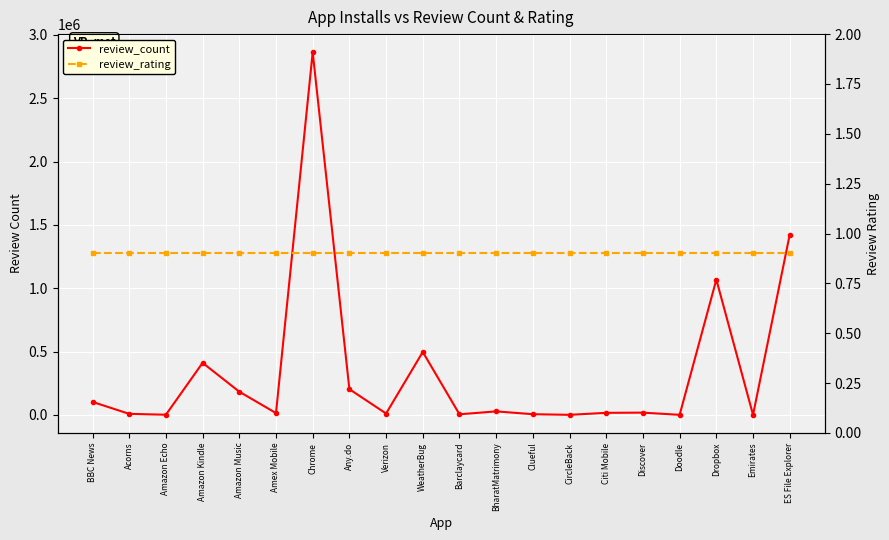

At how many categories does at least one series exceed 651451?

3